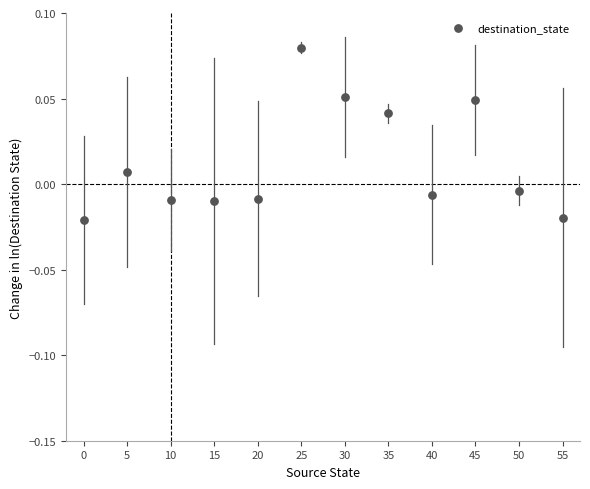

What is the average X value?

27.5